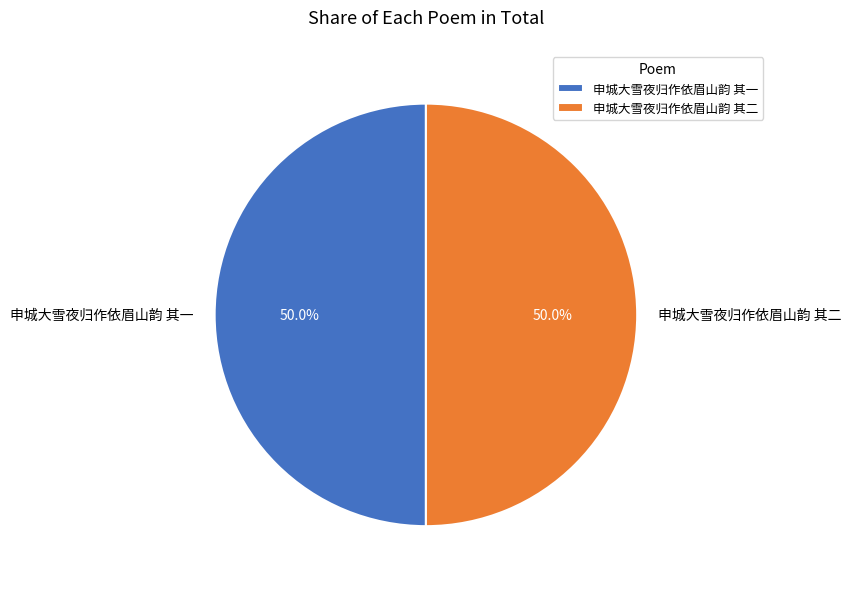

What percentage do 申城大雪夜归作依眉山韵 其二 and 申城大雪夜归作依眉山韵 其一 together represent?

100.0%